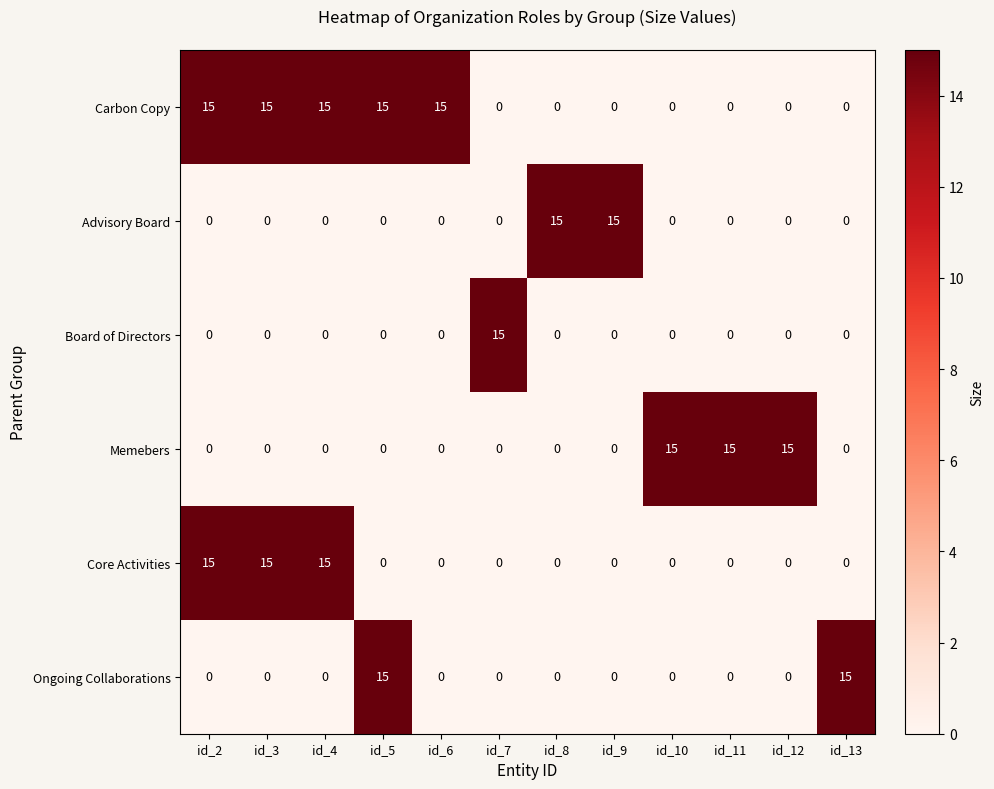

What is the maximum value for Memebers?

15